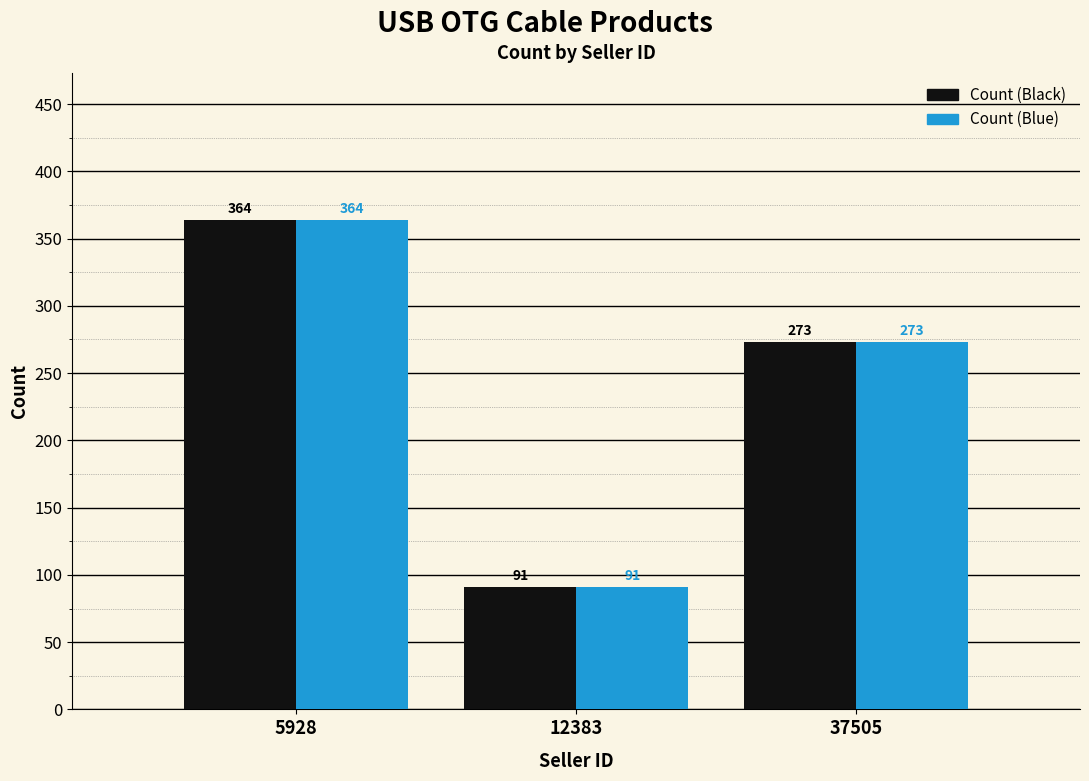

The Count (Blue) series shows 182 at 5928. True or false?

False